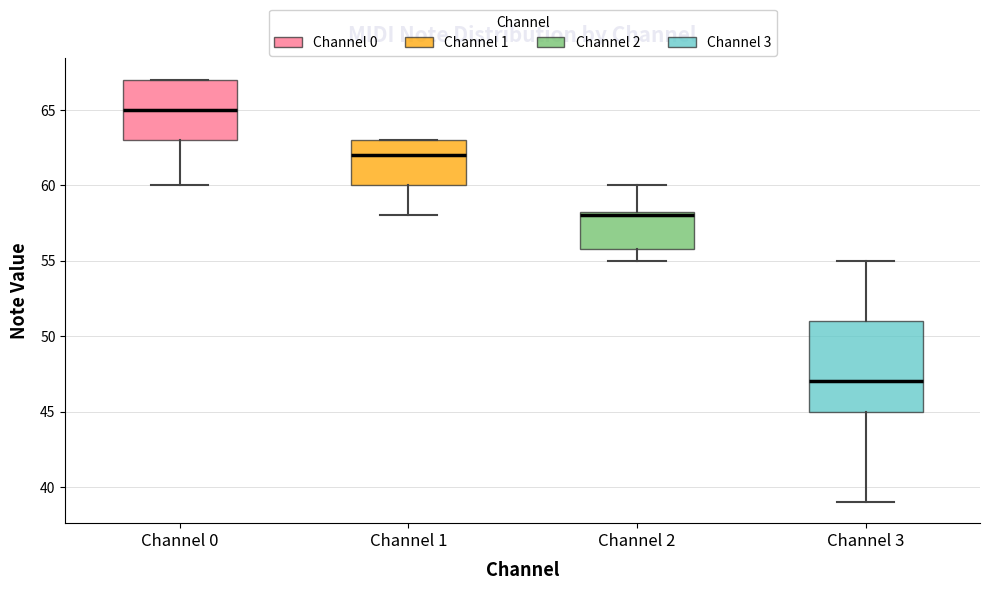

Where does the lower whisker of the box for Channel 0 end on the y-axis? The values are not printed on the chart, so give them approximately, as read against the axis.

60.0